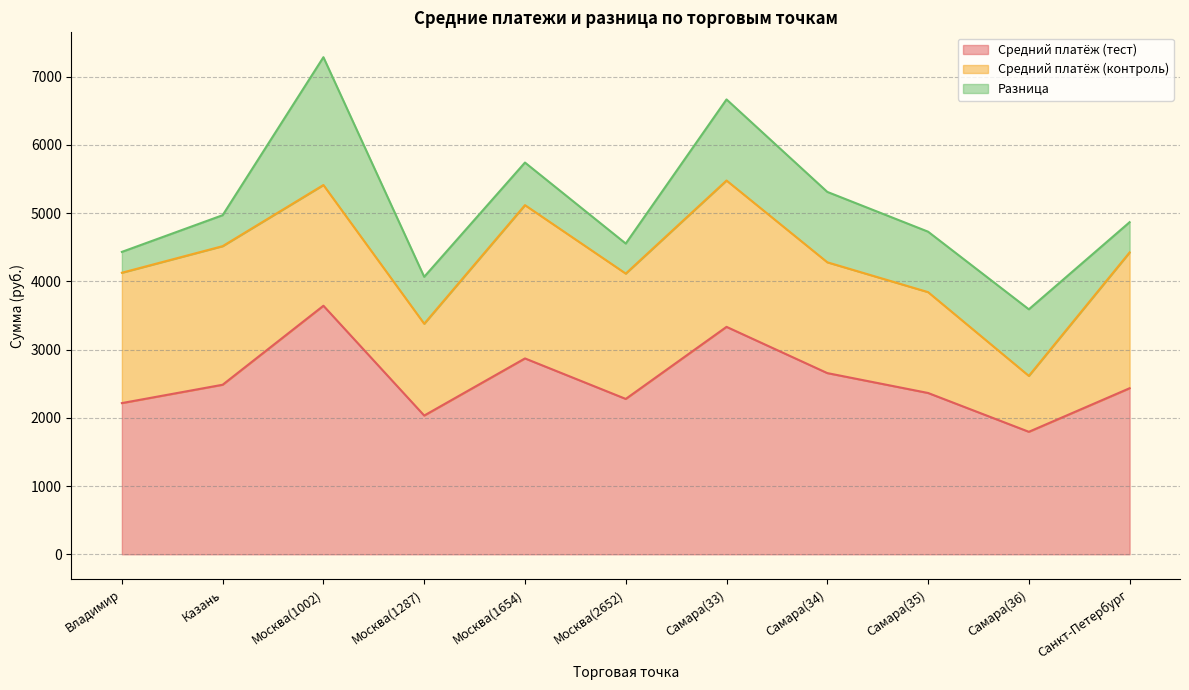

The diff series shows 687.9 at Москва(1287). True or false?

True